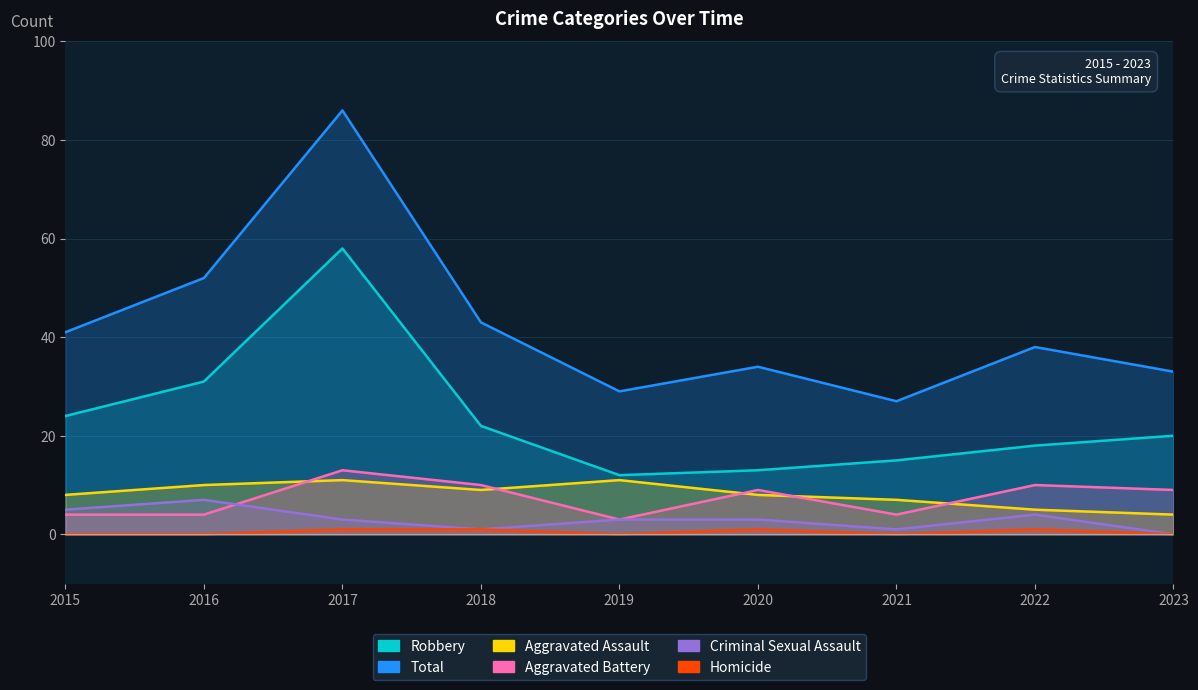

At which label does Homicide reach its peak?

2017